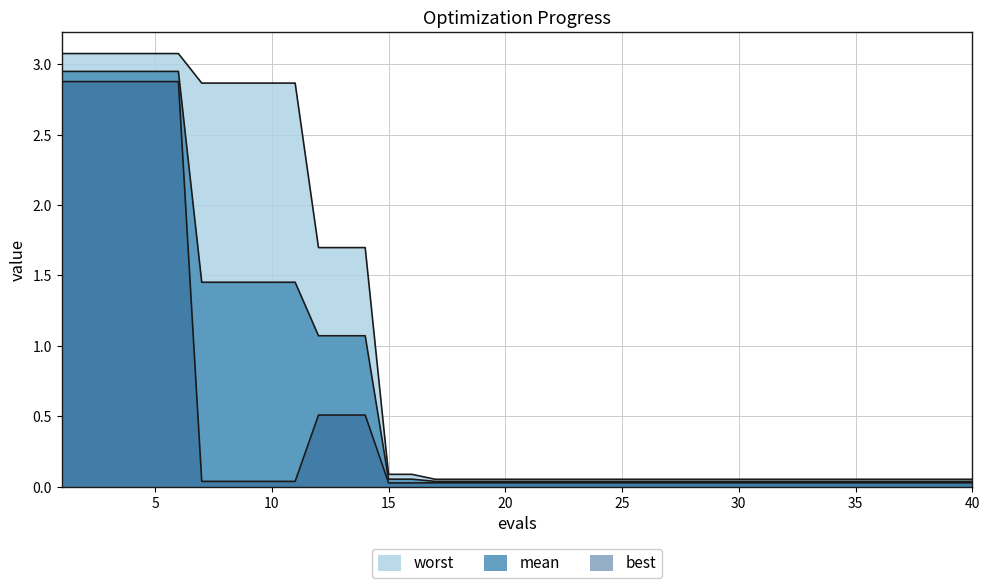

True or false: best and mean cross at least once.

False